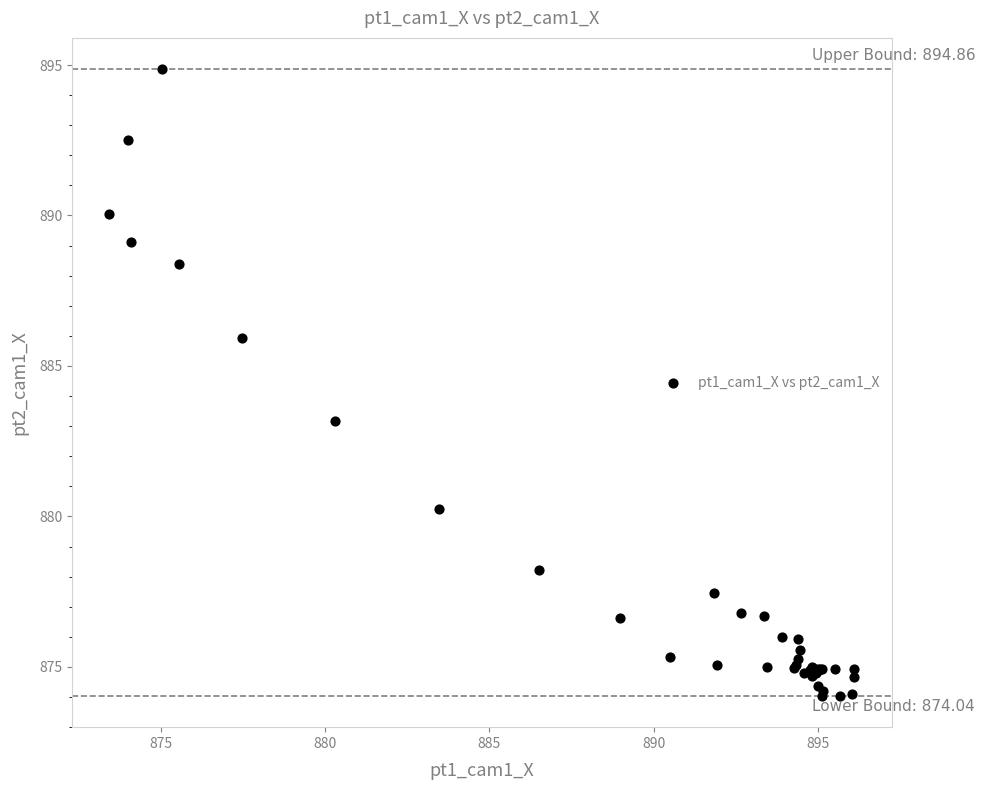

What Y value in the scatter plot is closest to 884?

883.2